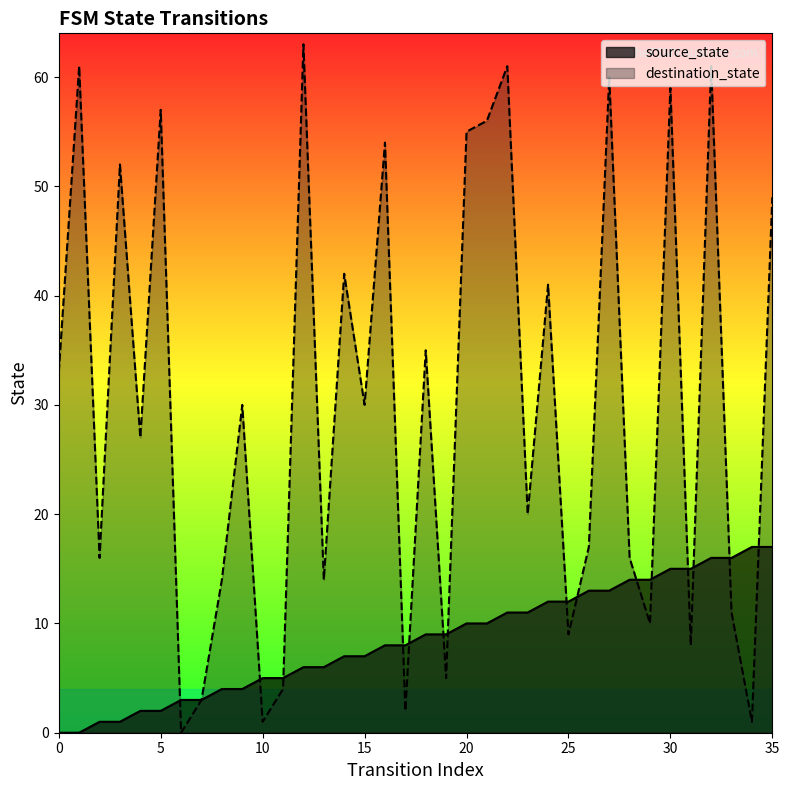

What is the difference between the maximum and second lowest values in the source_state series?

17